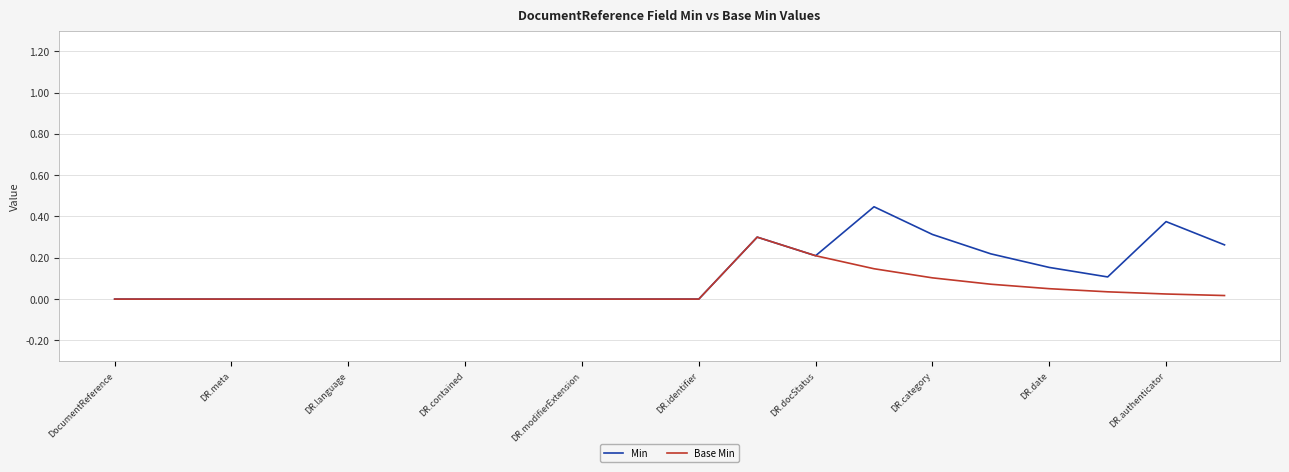

Which series has the largest range (max minus min)?

Min